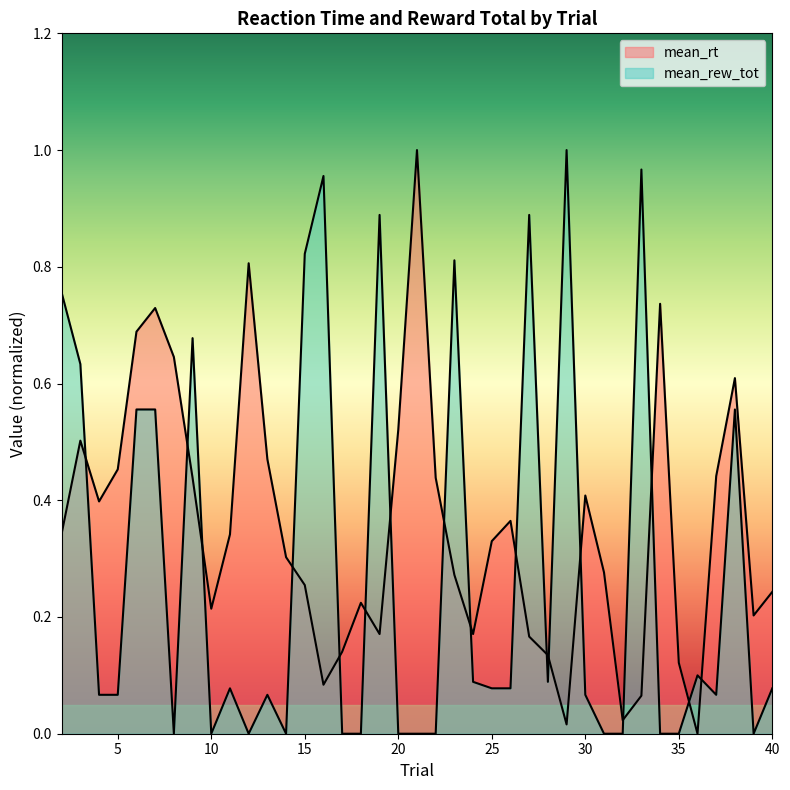

Which series ends up on top after the final intersection of mean_rew_tot and mean_rt?

mean_rt